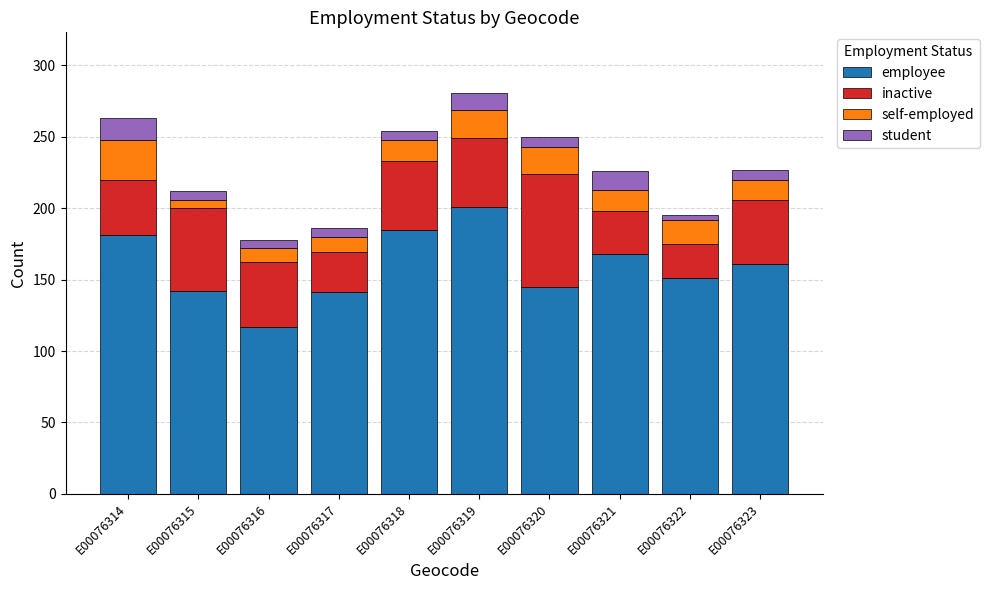

What is the highest value of the employee series?

201